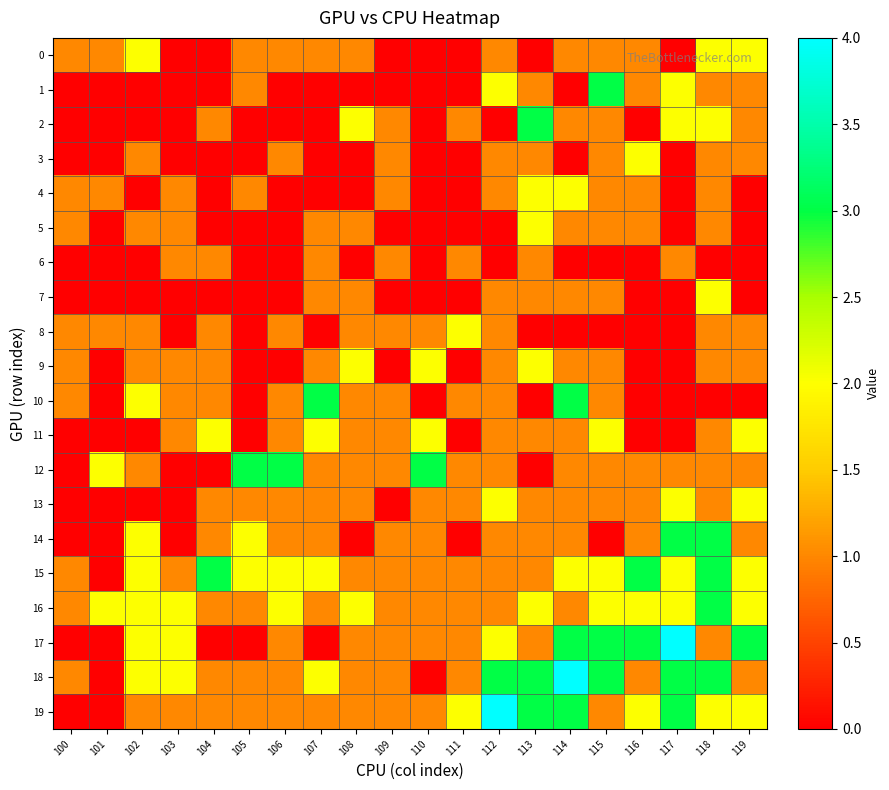

What is the total value across all series at 111?

13